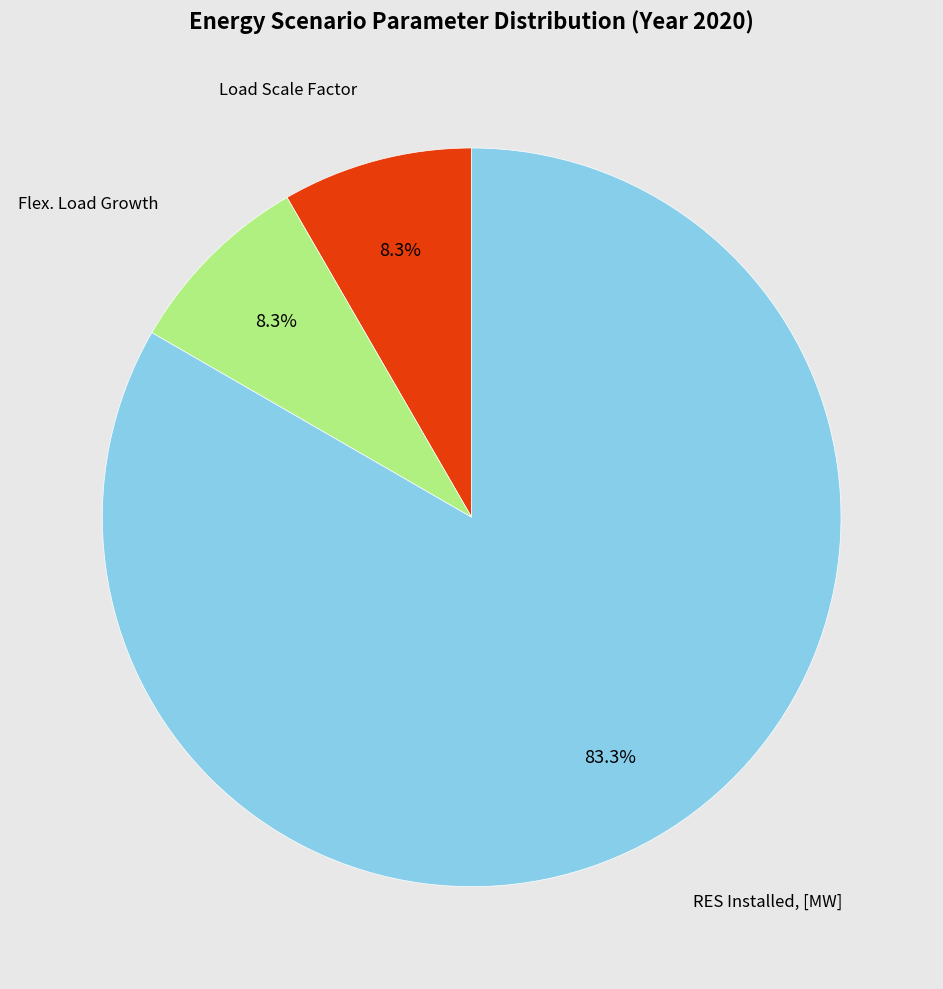

Is there a majority slice in this chart?

Yes